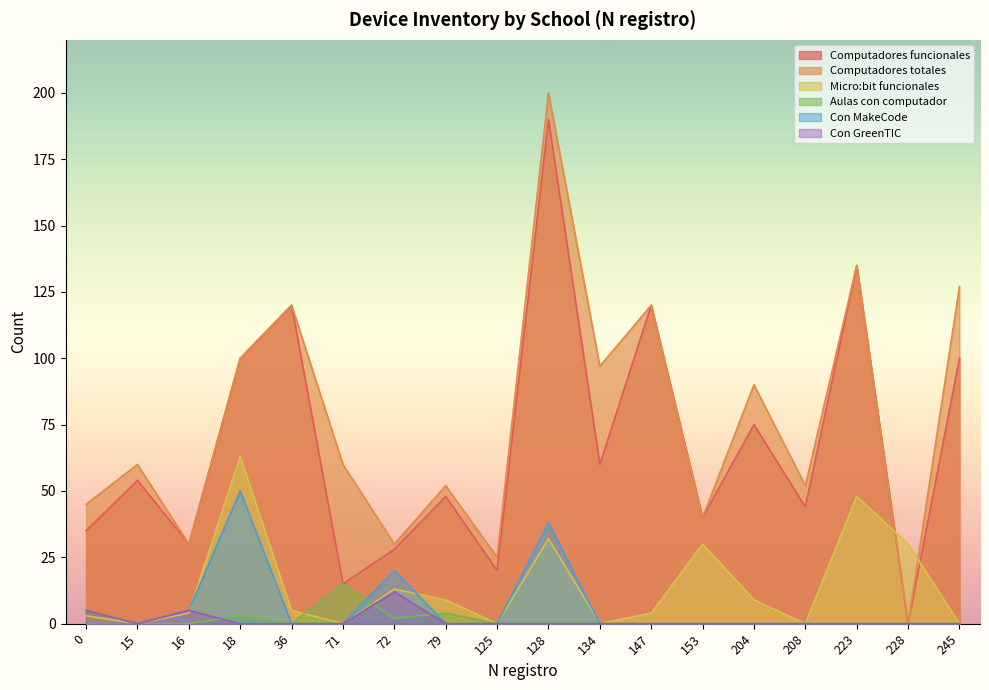

How many lines are shown in the chart?

6